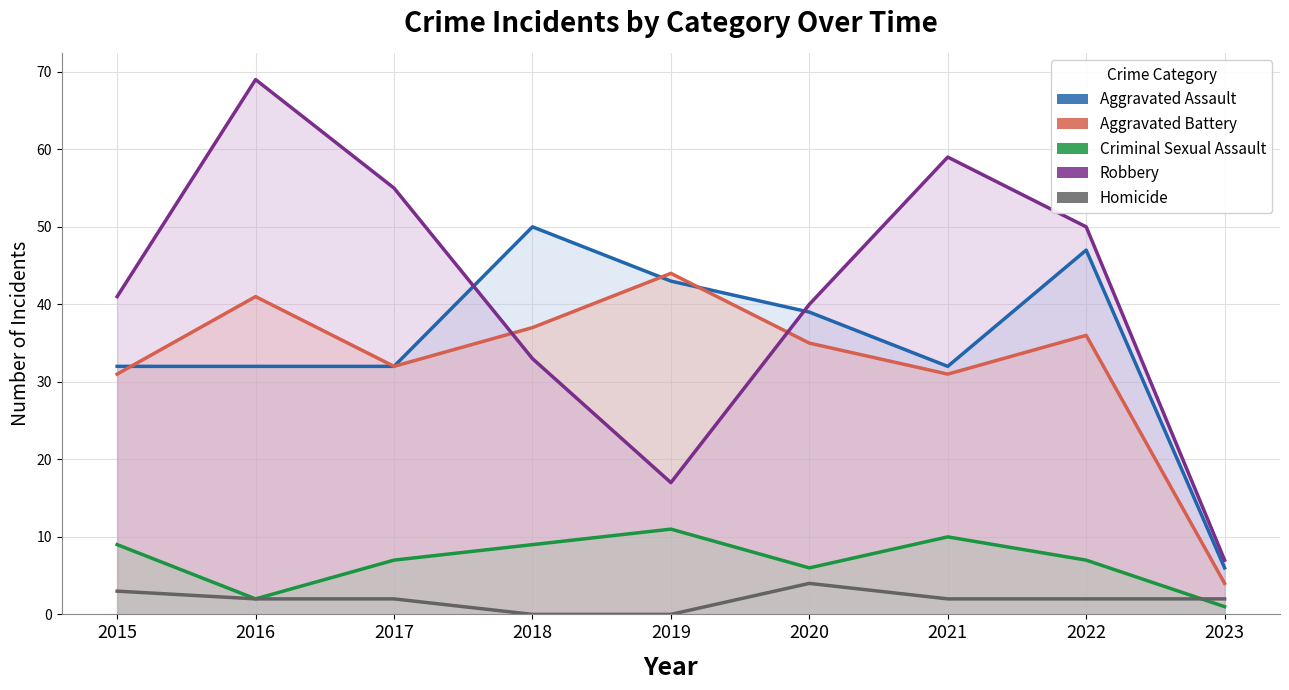

True or false: Criminal Sexual Assault and Aggravated Battery cross at least once.

False